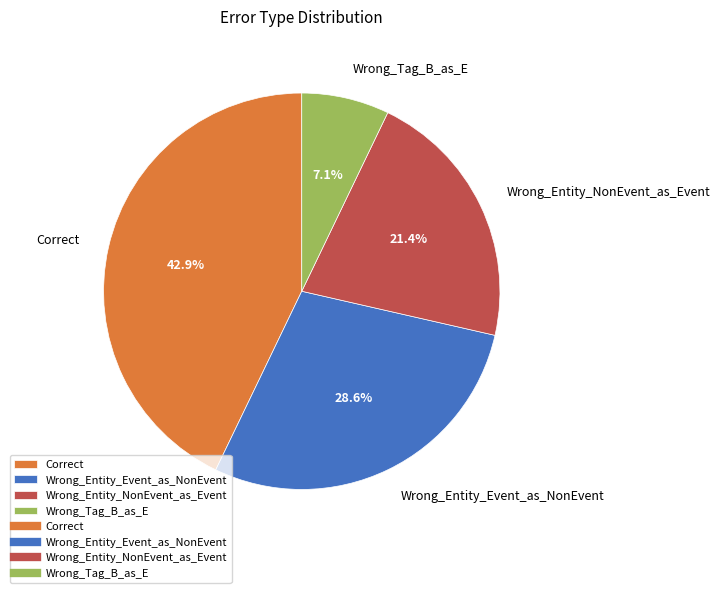

Approximately how many times larger is the value at Wrong_Entity_Event_as_NonEvent compared to Correct?

0.7